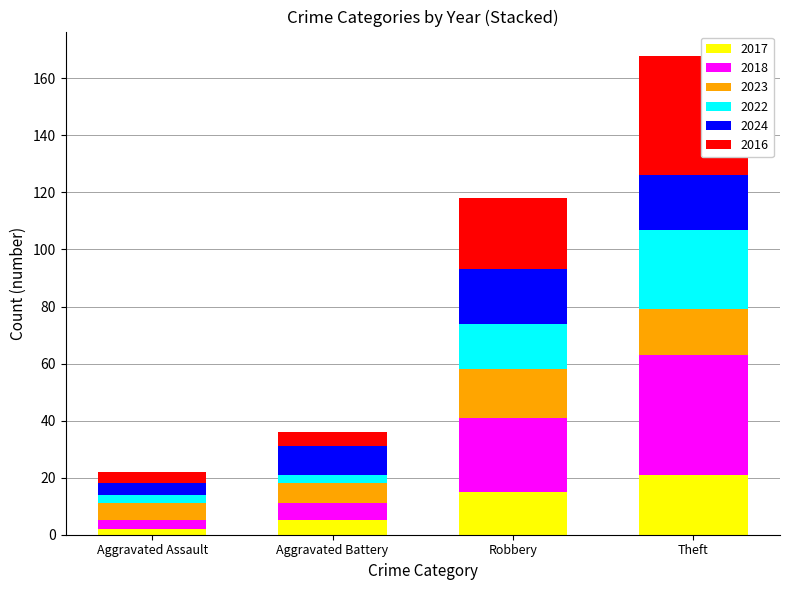

Are the bars horizontal?

No